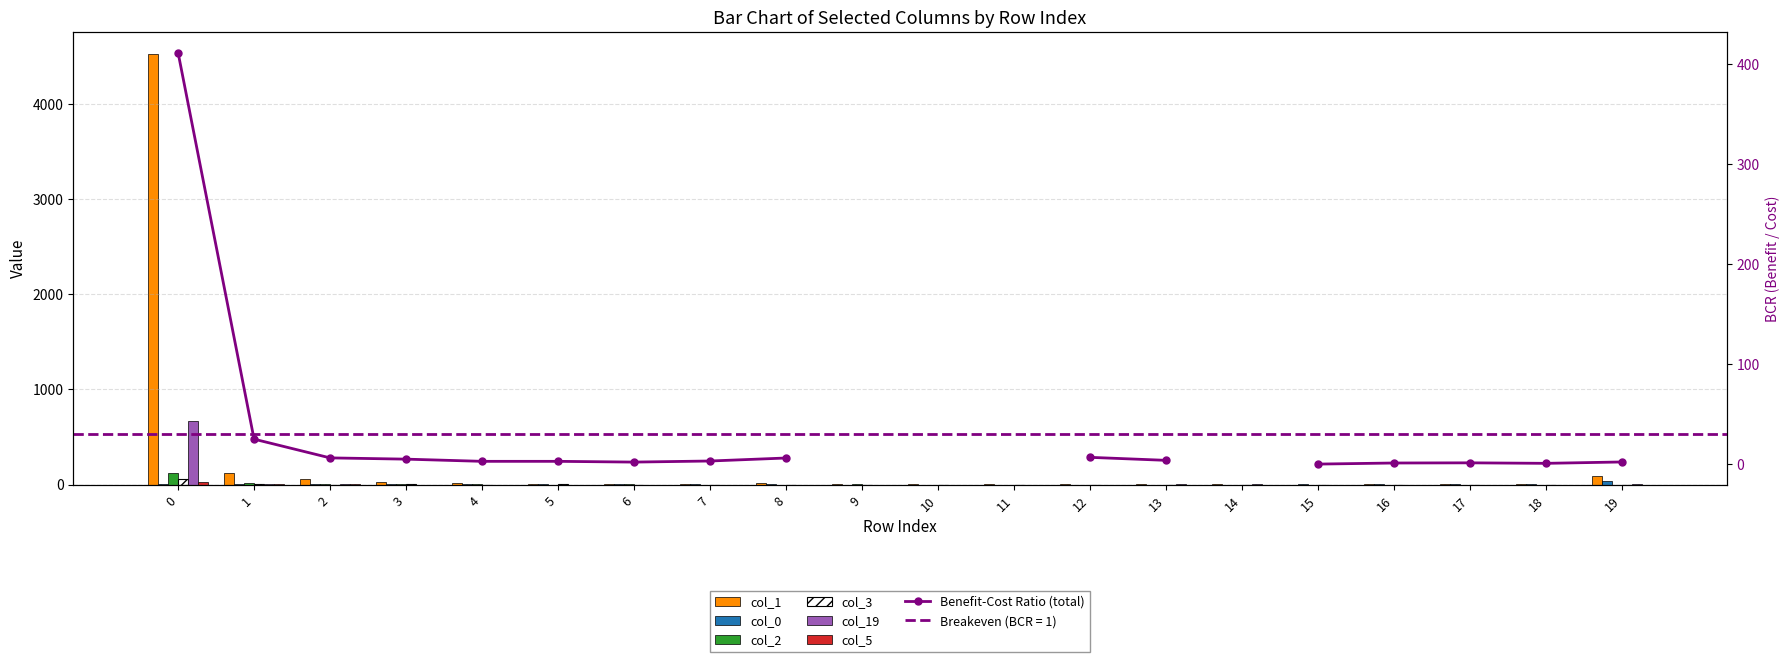

Is it true that col_3 equals 23 at 18?

False